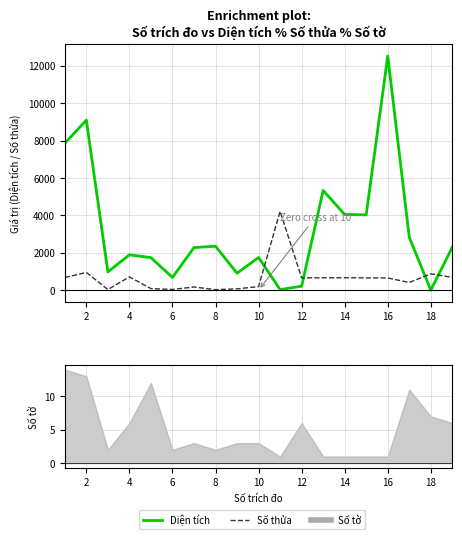

Is it true that Số thửa equals 8.4 at 6?

False